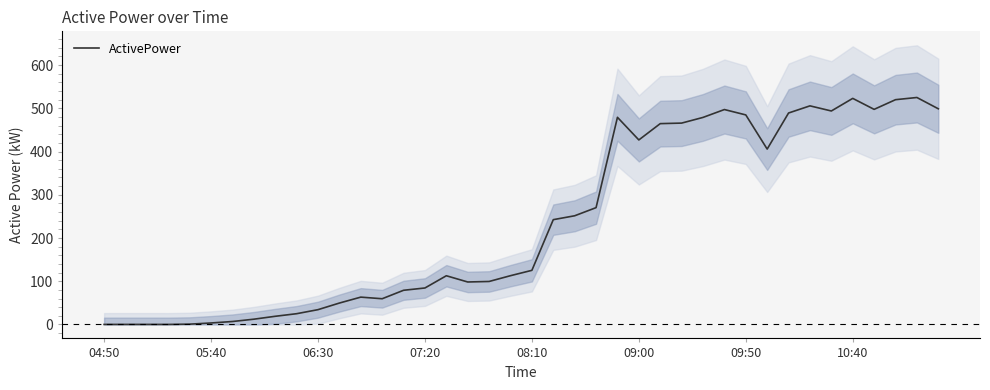

How many data points are less than 125?

20